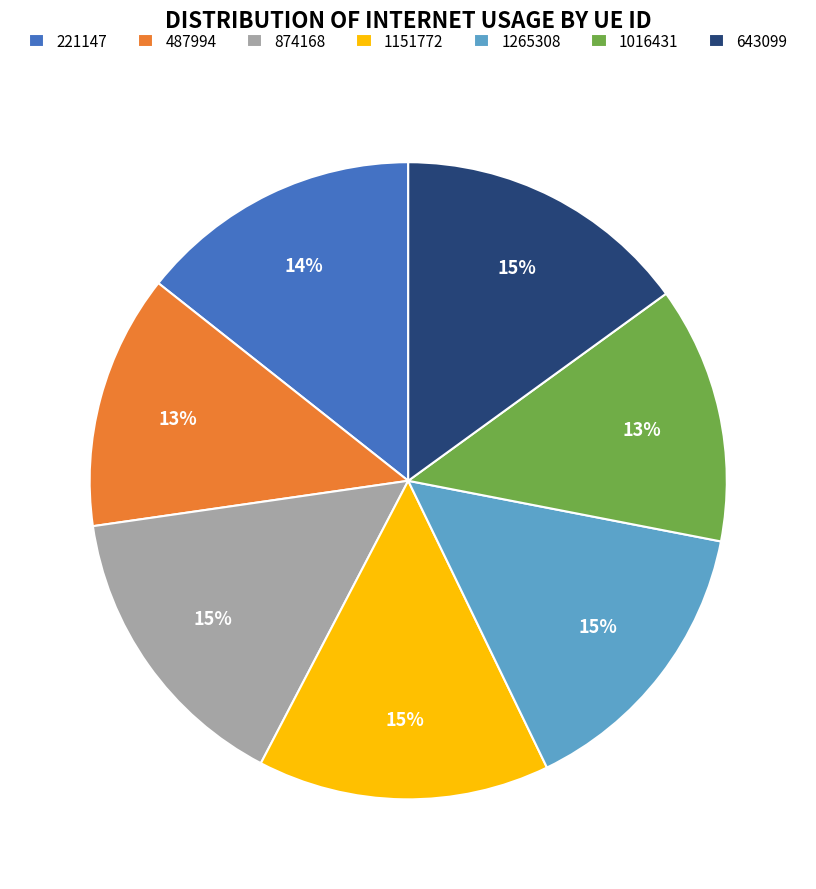

Is it true that 1265308 is 15% of the pie?

True